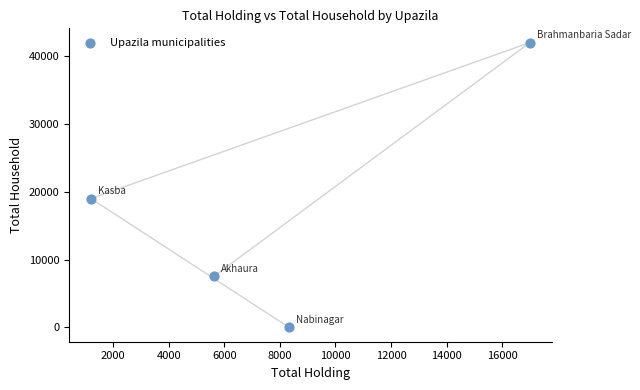

What is the range of Y values (max minus min)?

42000